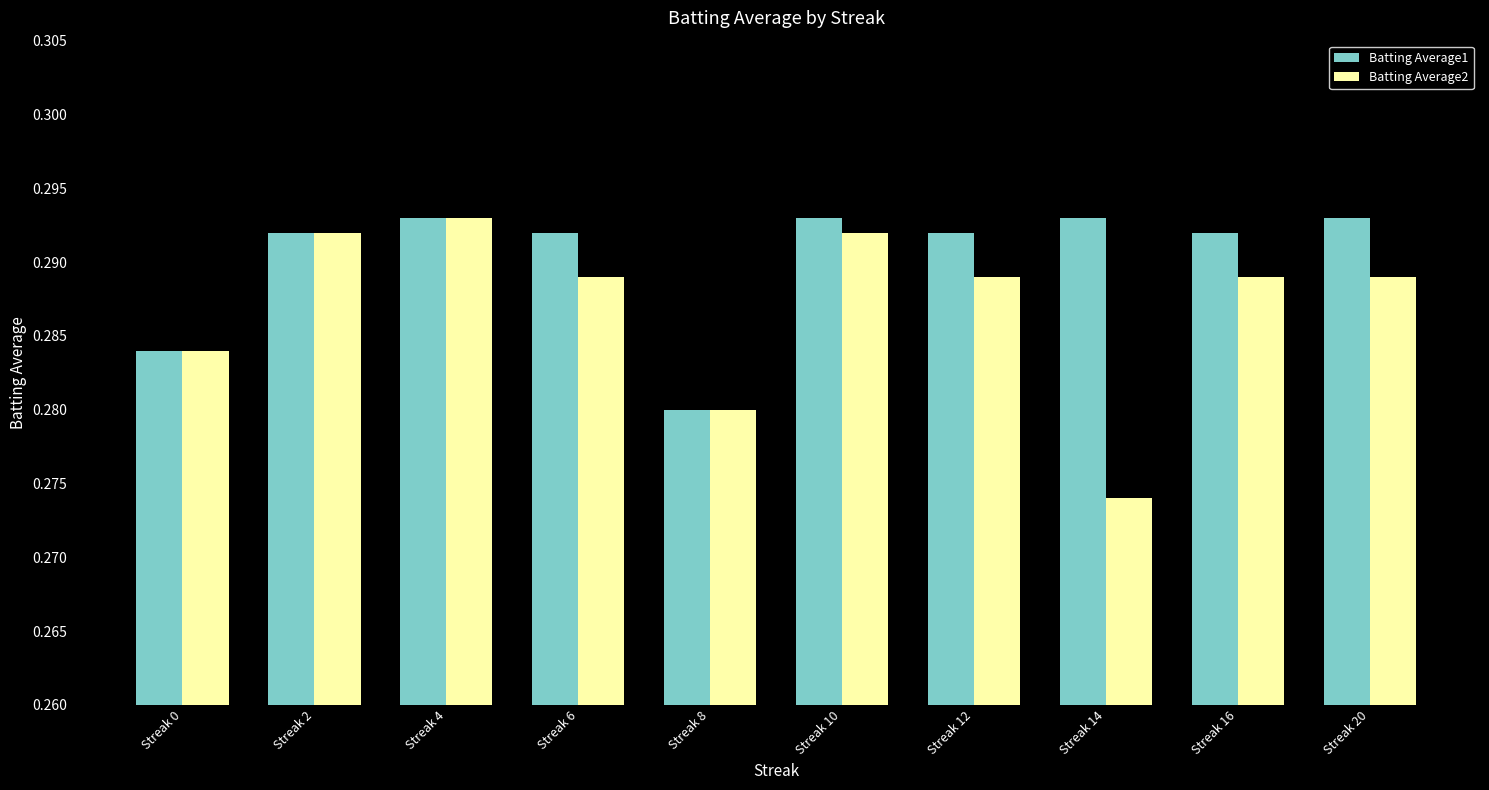

Where is Batting Average2 nearest to the value 0?

Streak 14